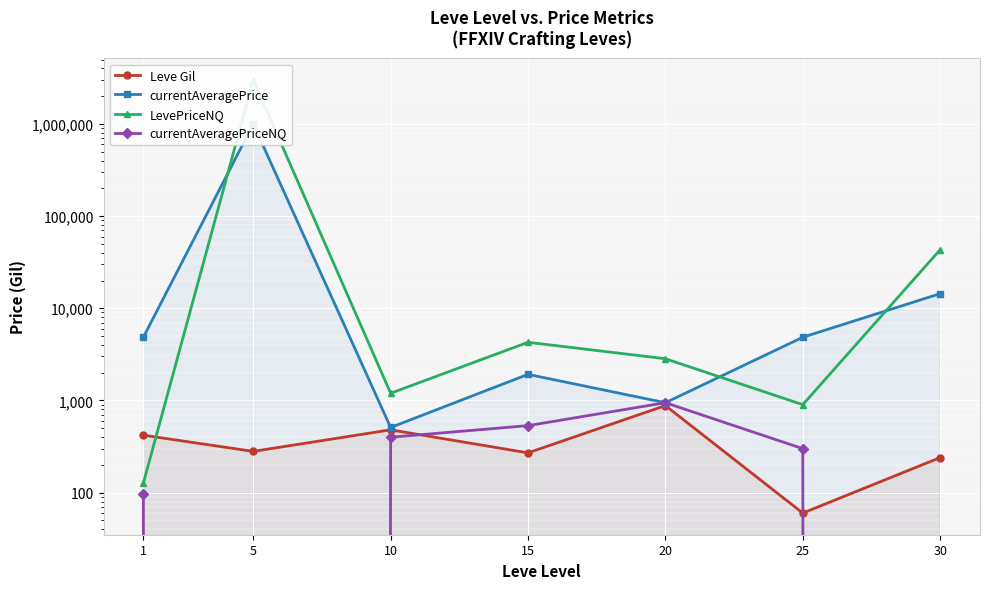

Rank the series by their maximum value, from lowest to highest.

Leve Gil, currentAveragePriceNQ, currentAveragePrice, LevePriceNQ